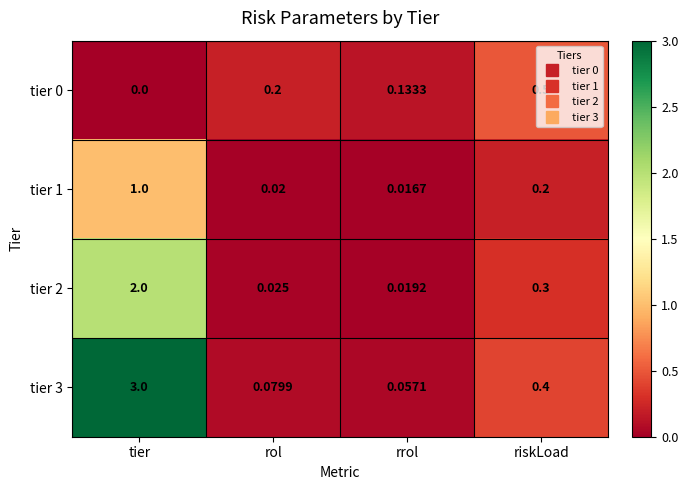

At which label is tier 2 closest to 1?

riskLoad